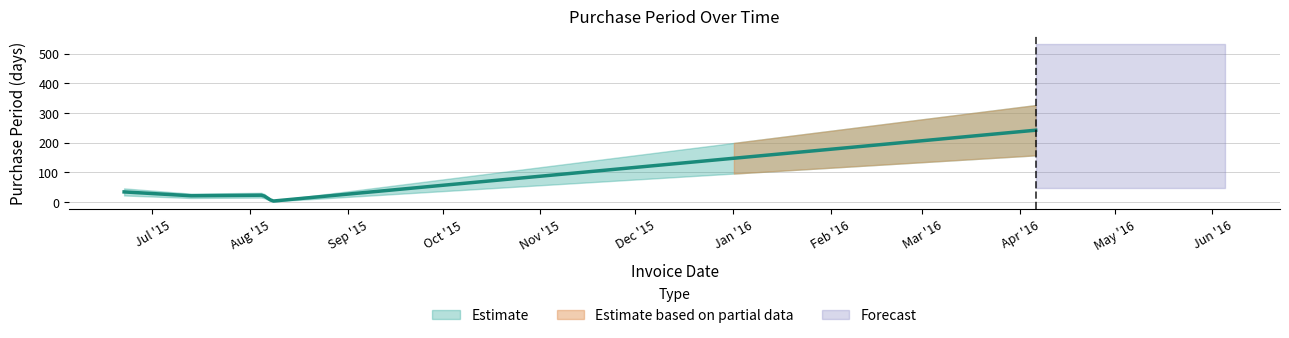

Rank the categories by value from lowest to highest.

2015-08-08, 2015-07-13, 2015-08-05, 2015-06-22, 2016-04-06